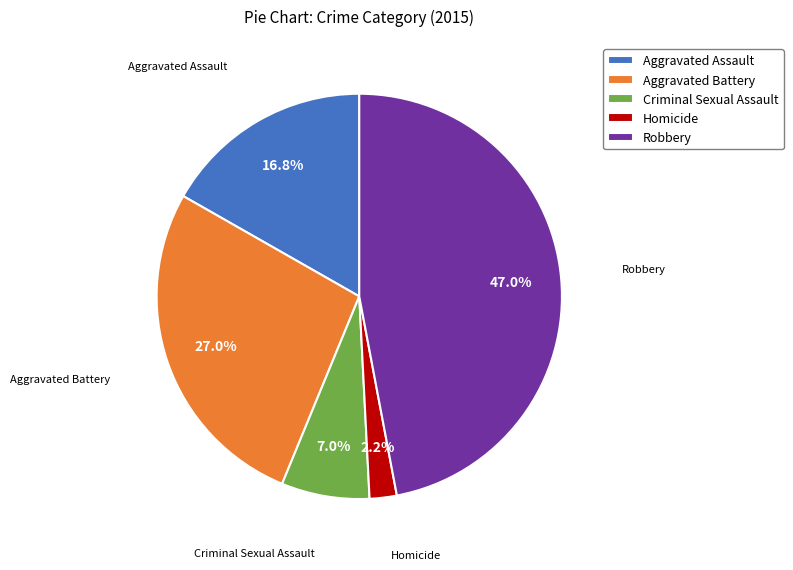

Which category has the smallest portion of the pie?

Homicide